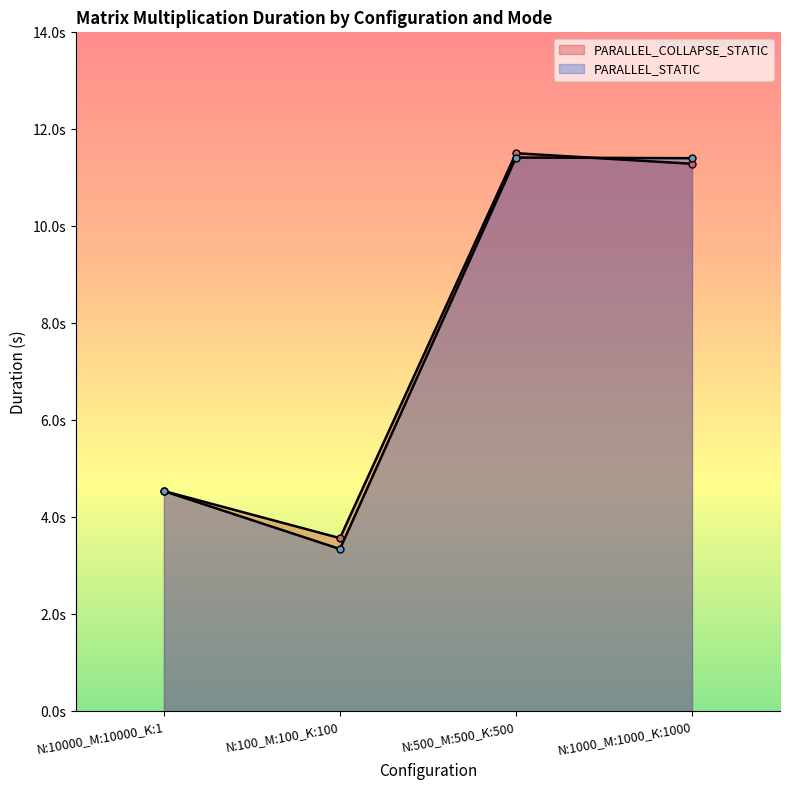

How many values in the PARALLEL_STATIC series exceed 11?

2